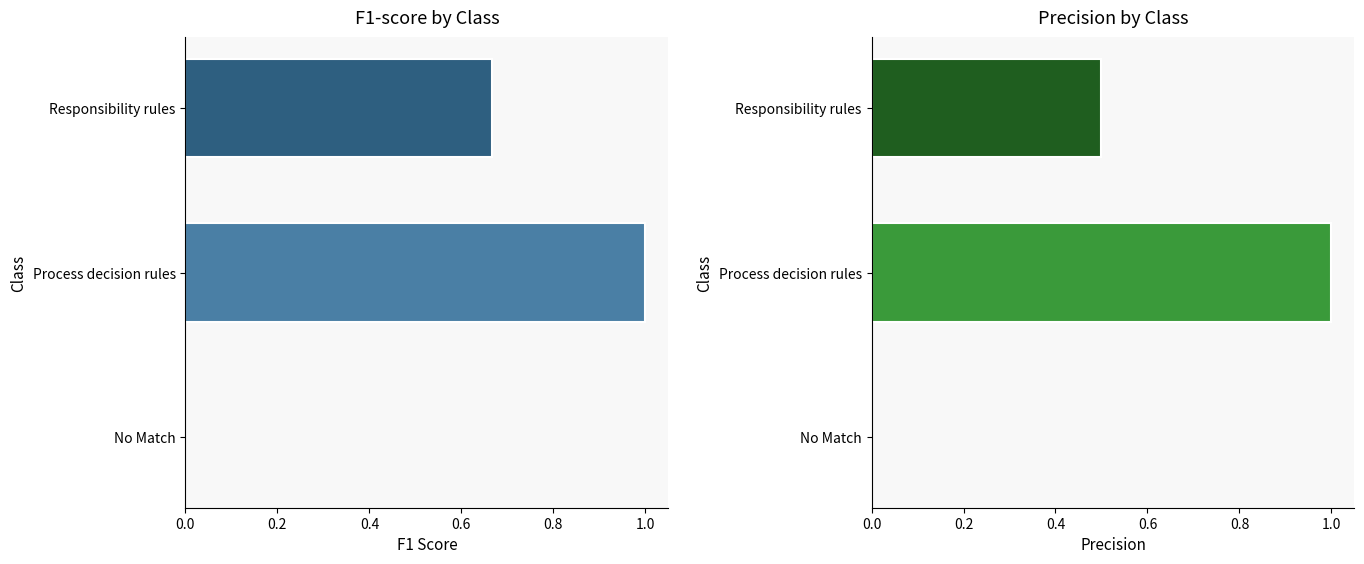

What is the average value of the f1-score series?

0.6